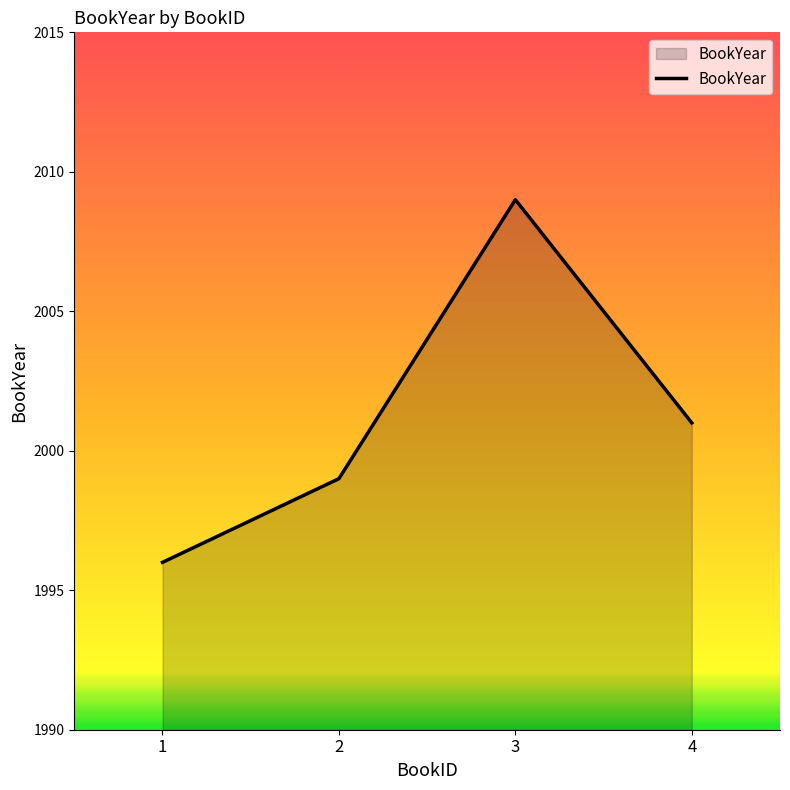

How many lines are shown in the chart?

1